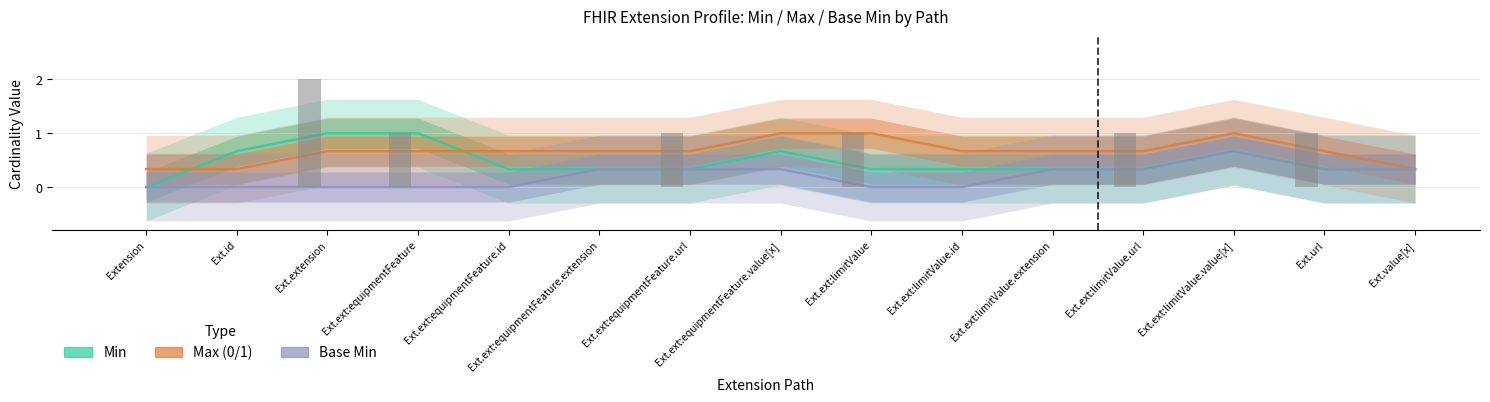

What is the label of the 1st bar from the left?

Extension